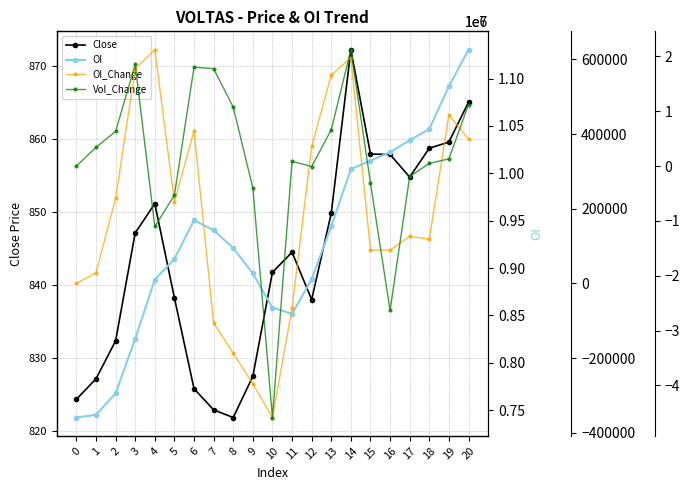

What is the value of the Close point at the 7th from the left?

825.8